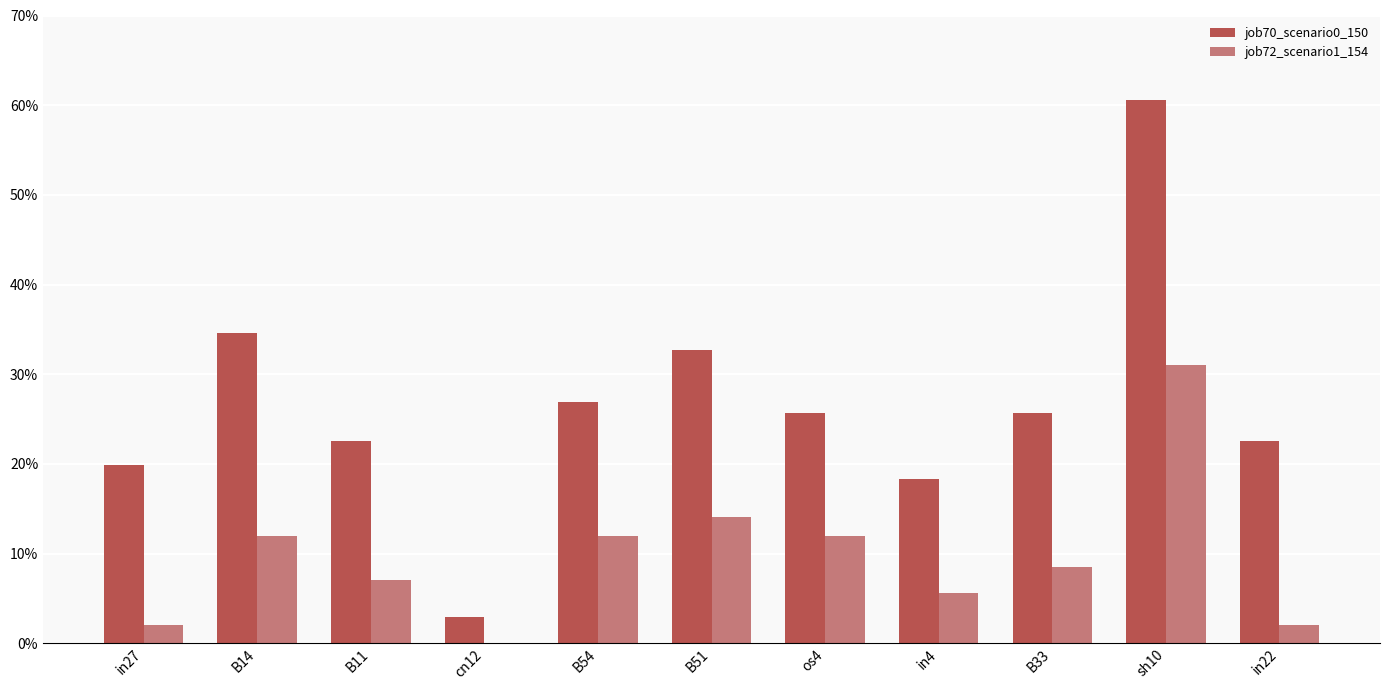

Are the bars horizontal?

No